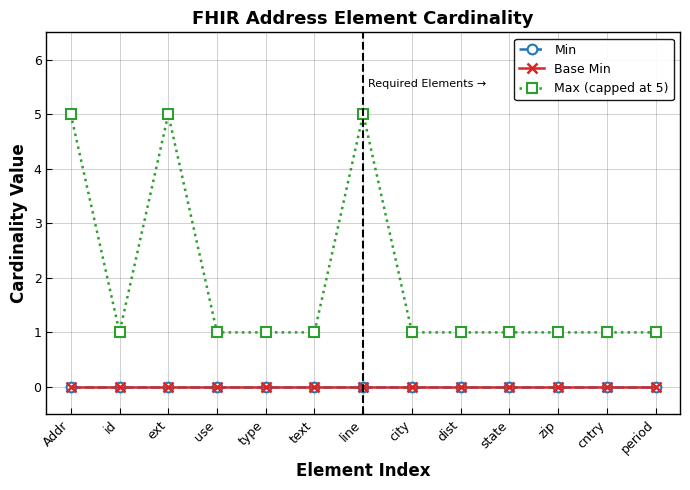

Where is the first local minimum for Max (capped at 5)?

id